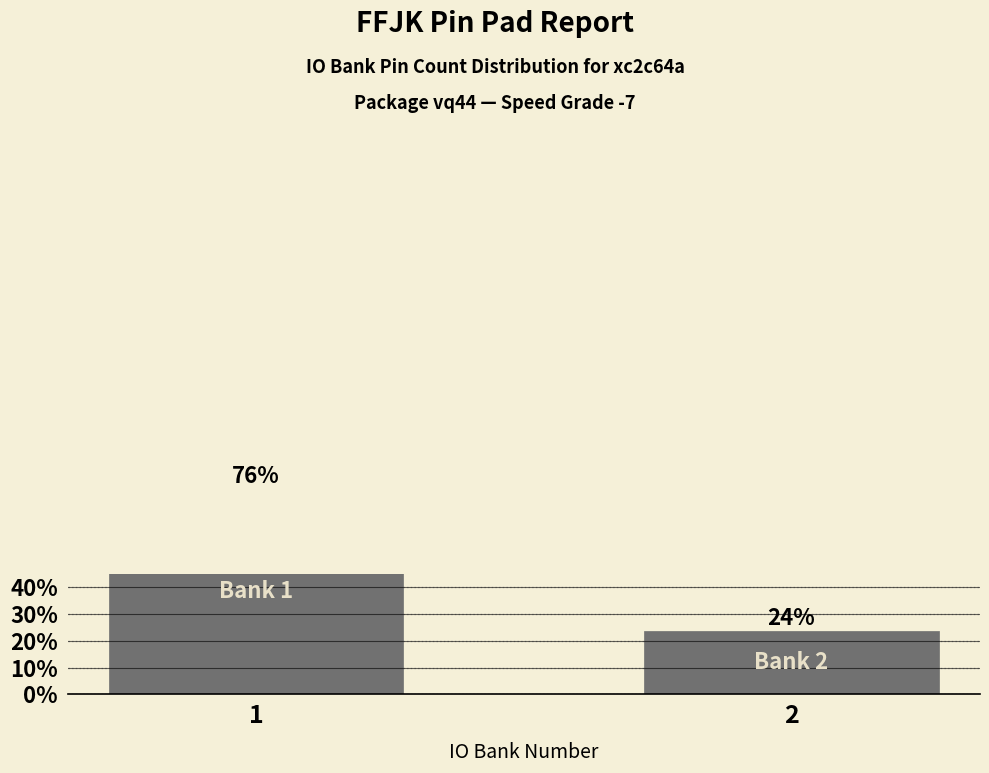

Which category has the highest value across all series?

1